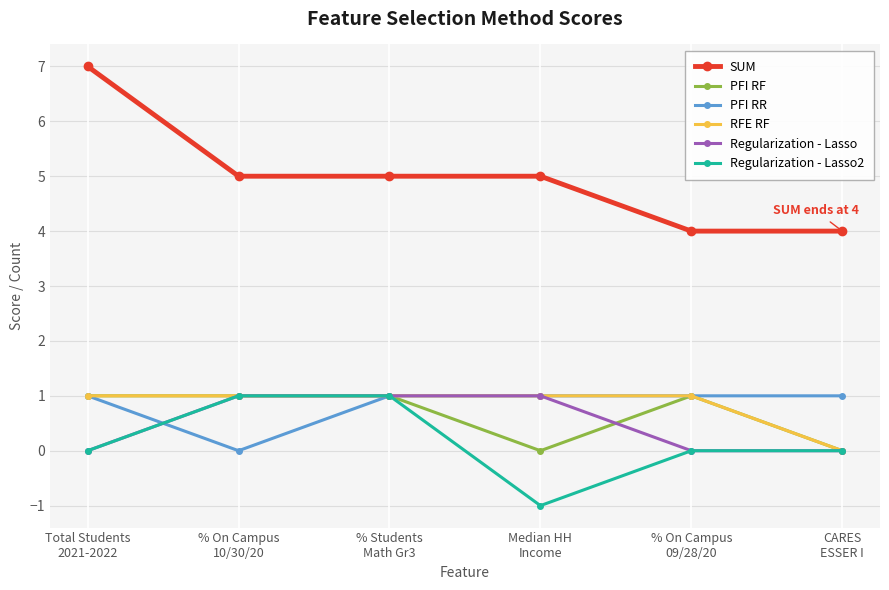

Which series has the largest range (max minus min)?

SUM